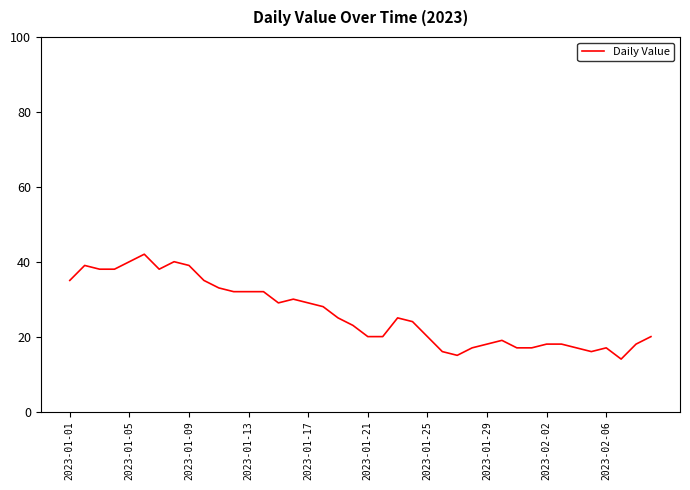

What is the difference between the maximum and minimum values?

28